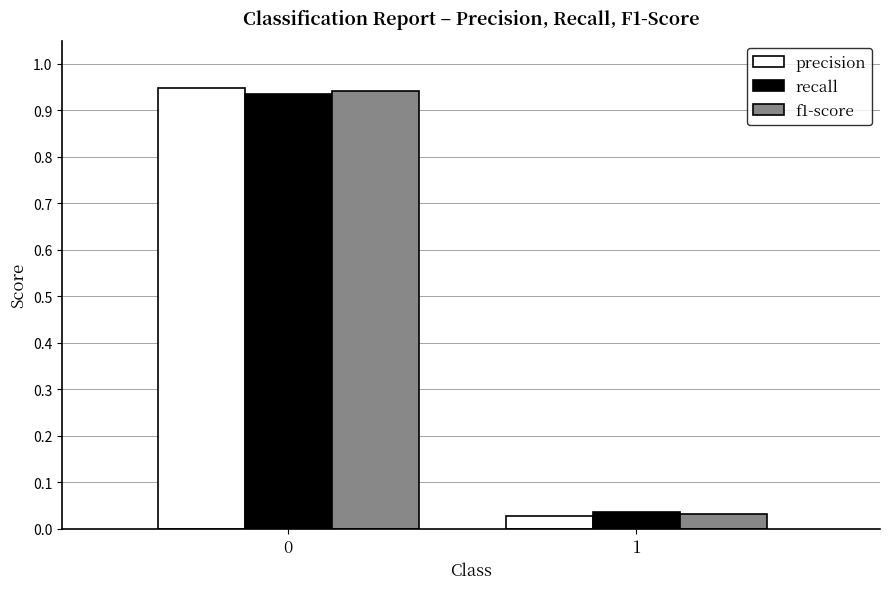

At how many categories does at least one series exceed 0?

2